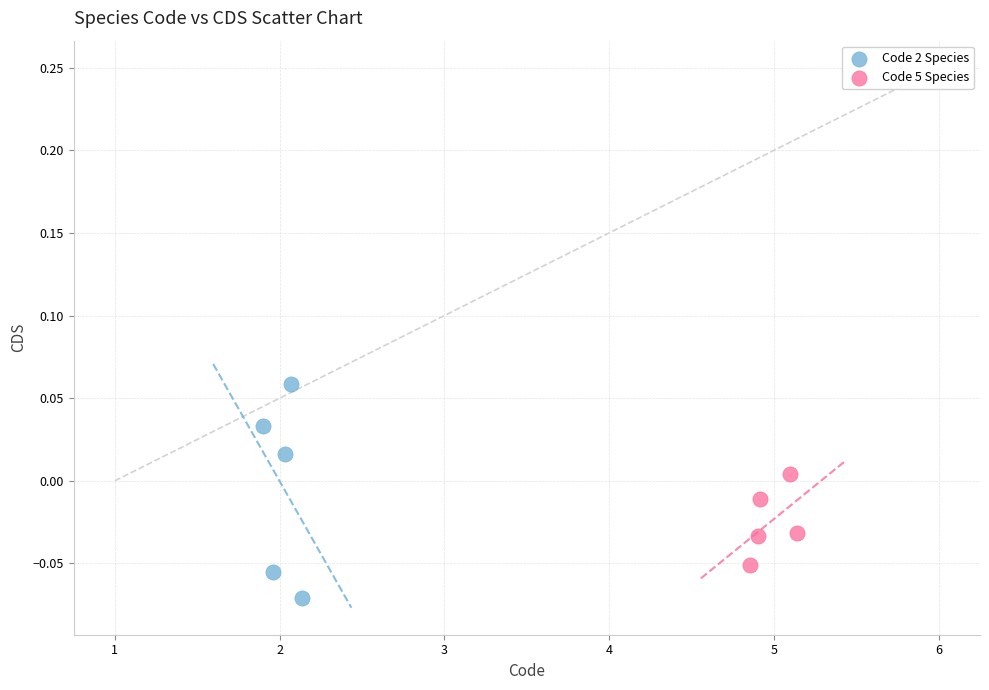

Which series reaches the minimum Y coordinate?

Code 2 Species